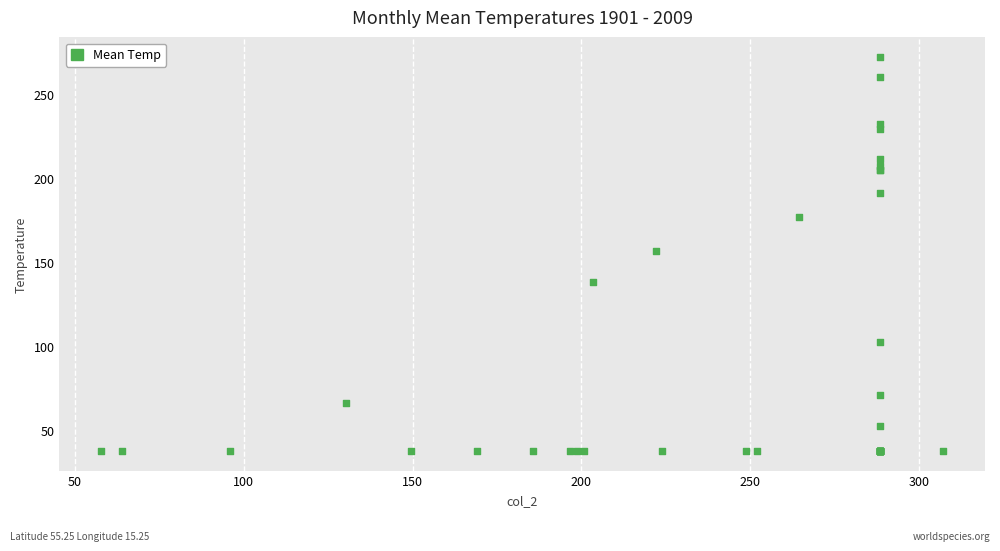

What Y value in the scatter plot is closest to 154?

156.9